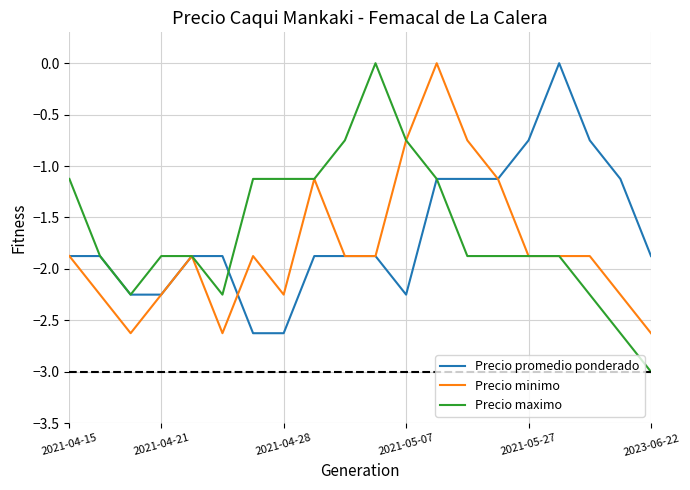

Which series has the largest range (max minus min)?

Precio maximo